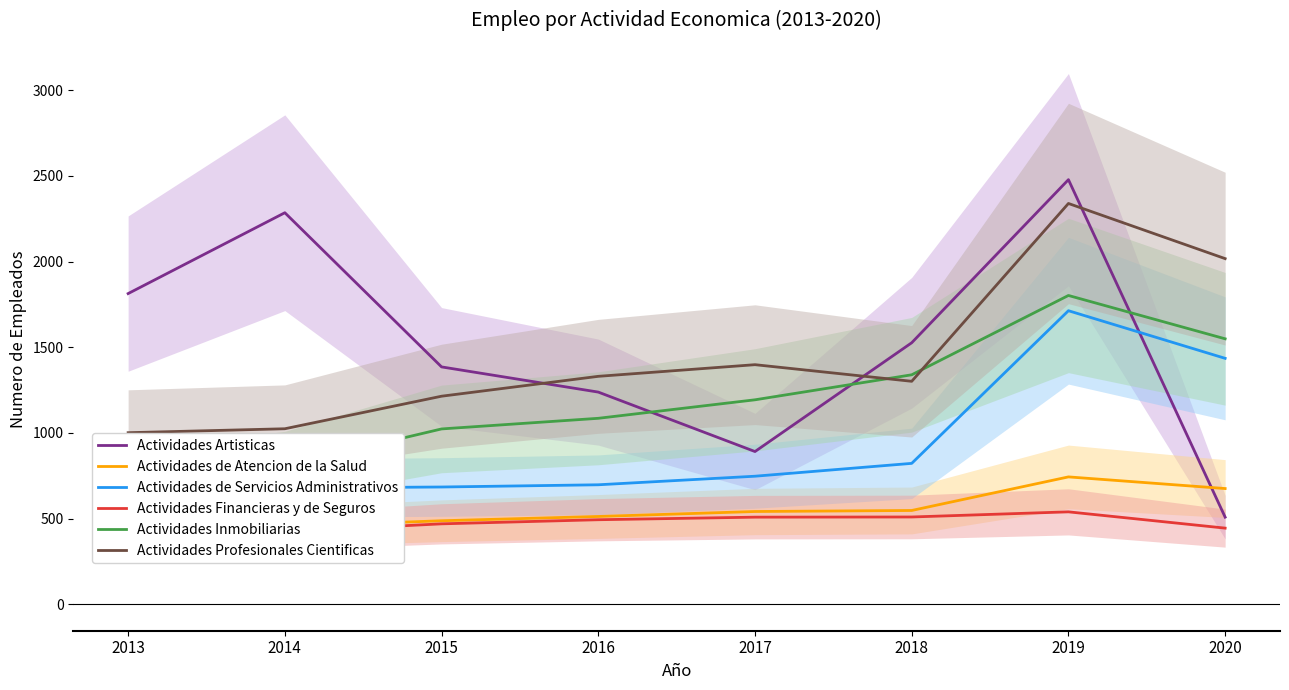

What is the difference between the highest and lowest values at 2014?

1862